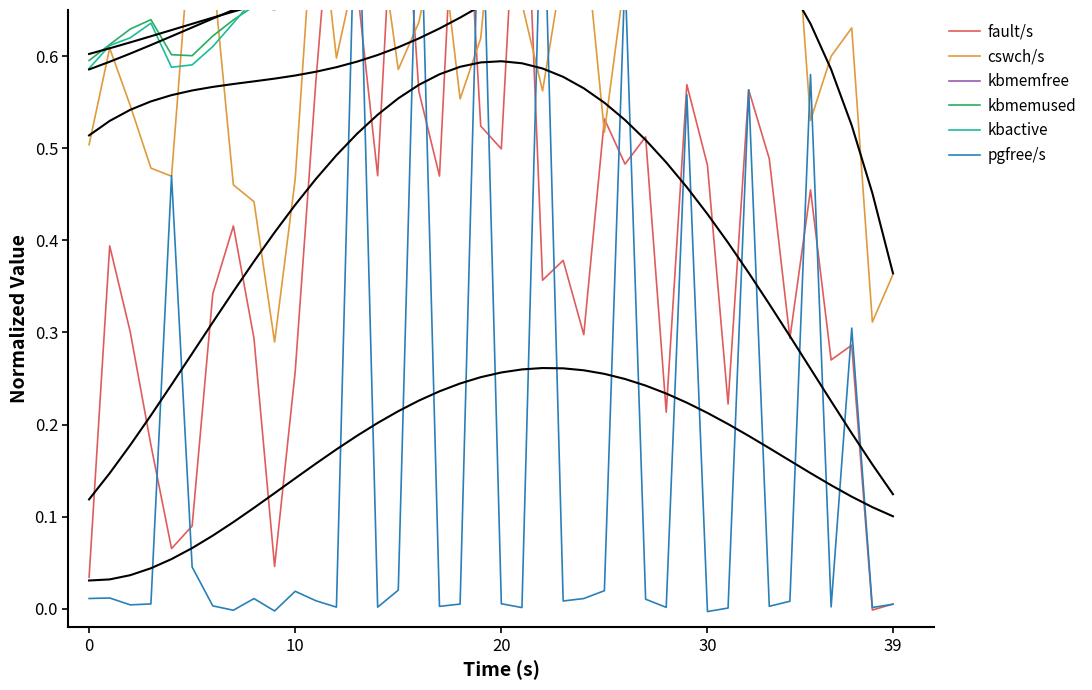

The value of fault/s at 36 is 0.4. True or false?

False